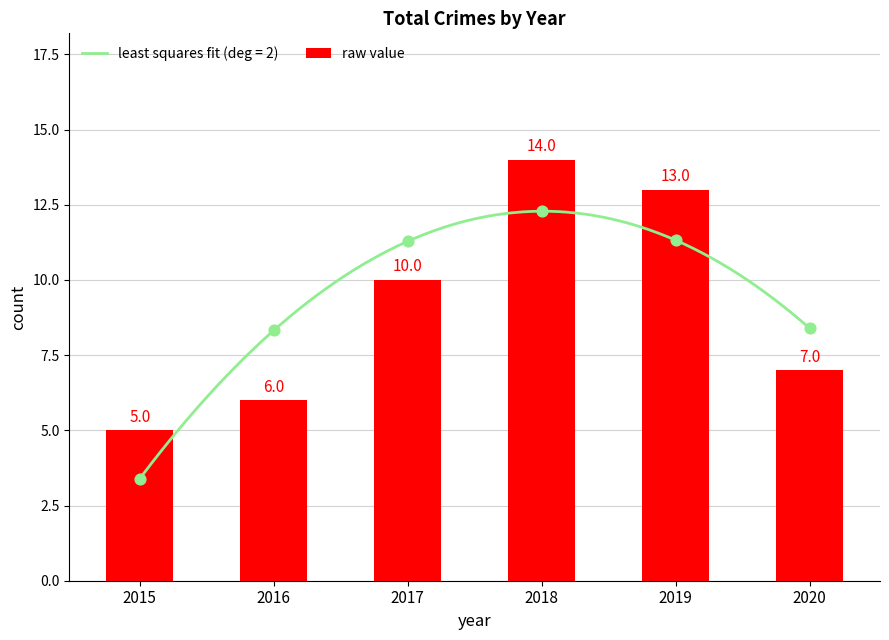

Approximately how many times larger is the value at 2018 compared to 2015?

2.8